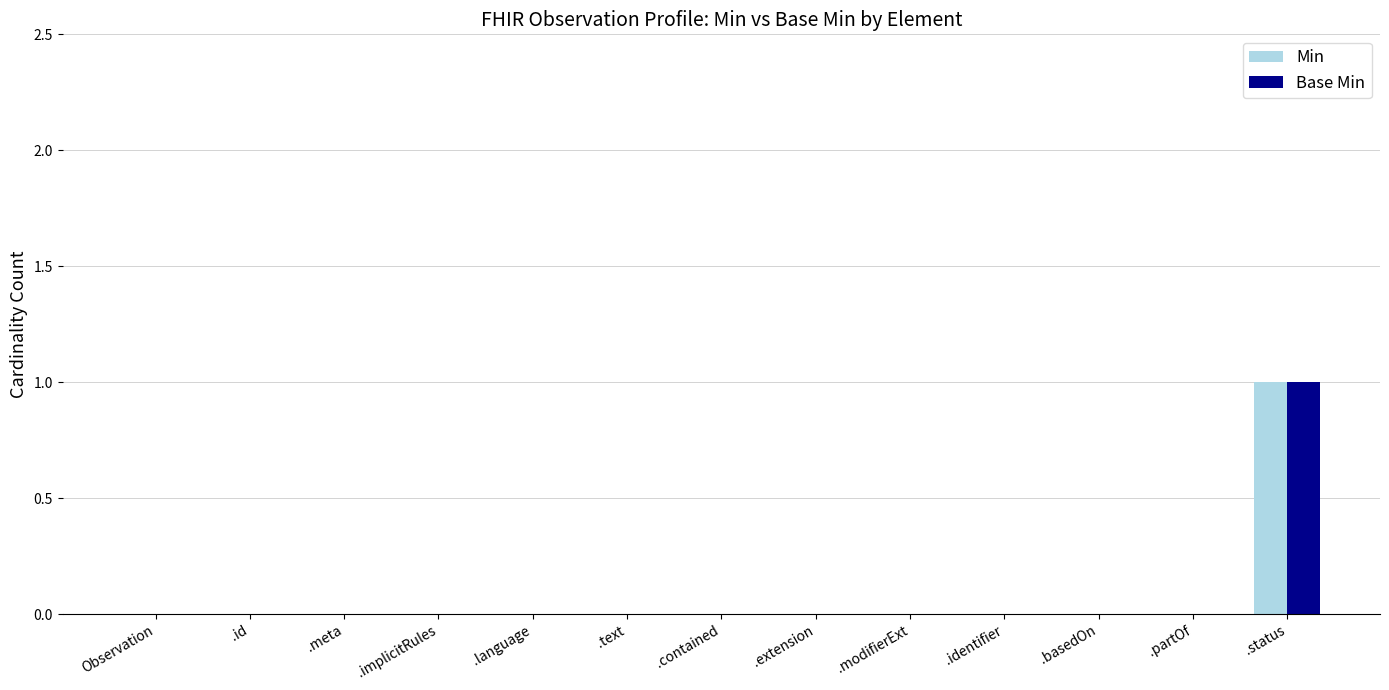

Reading left to right, what are all the values shown in this chart?

Min: 0	0	0	0	0	0	0	0	0	0	0	0	1
Base Min: 0	0	0	0	0	0	0	0	0	0	0	0	1